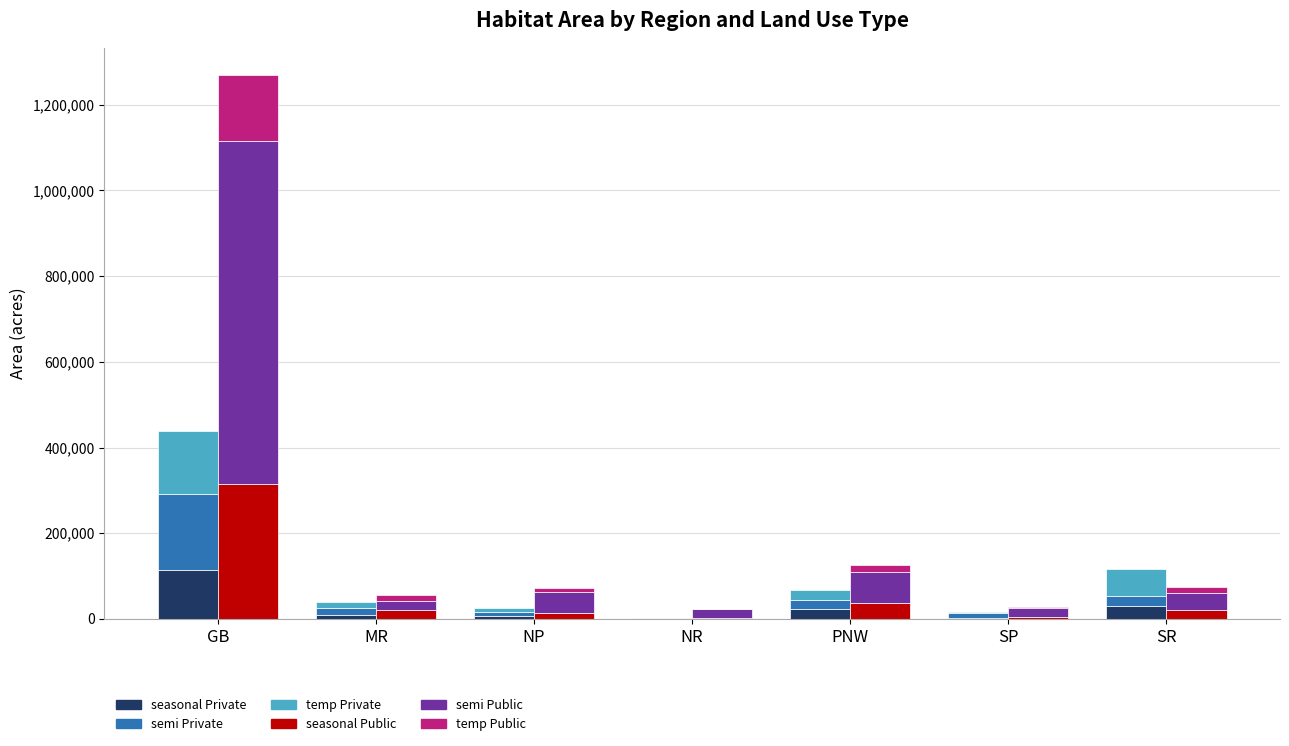

How many data points in temp Private are less than 13056?

3